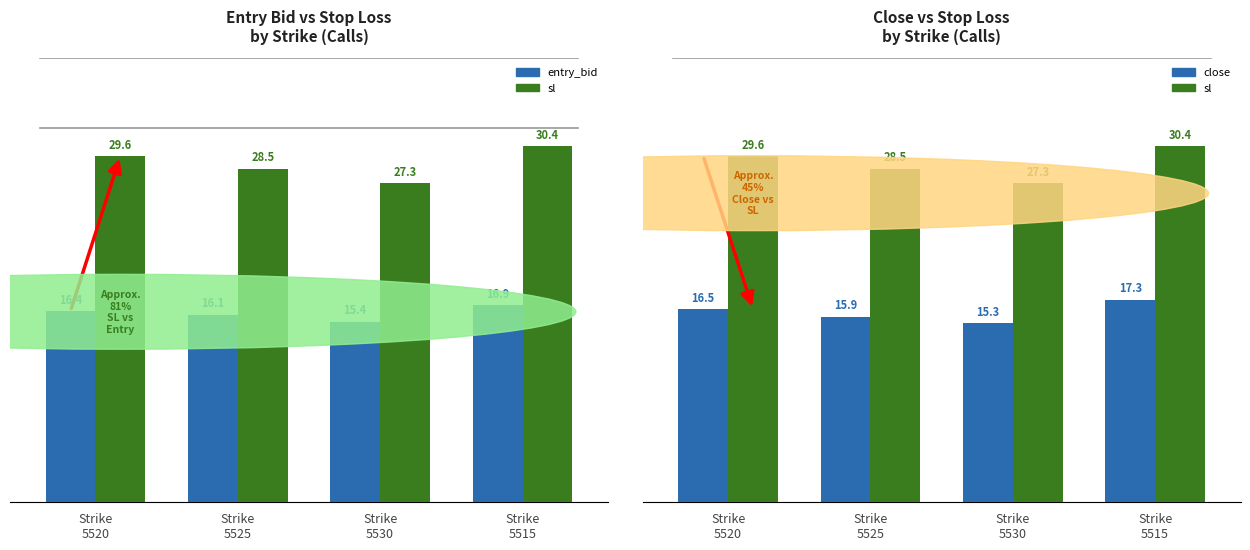

Count the number of categories in the chart.

4